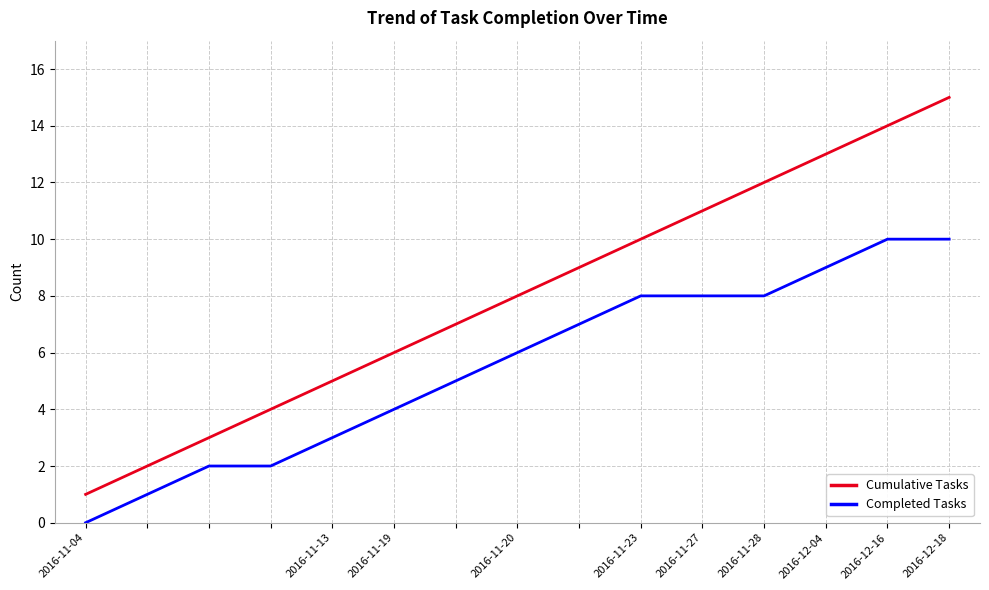

What is the difference between the second highest and second lowest values in the Cumulative Tasks series?

12